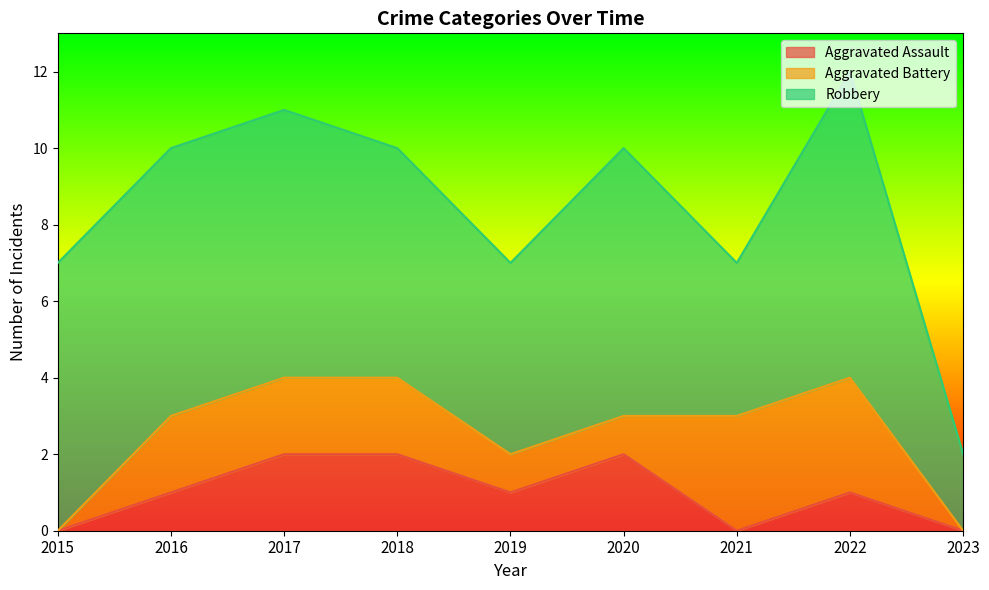

What is the value of the Robbery point at the 5th from the left?

5